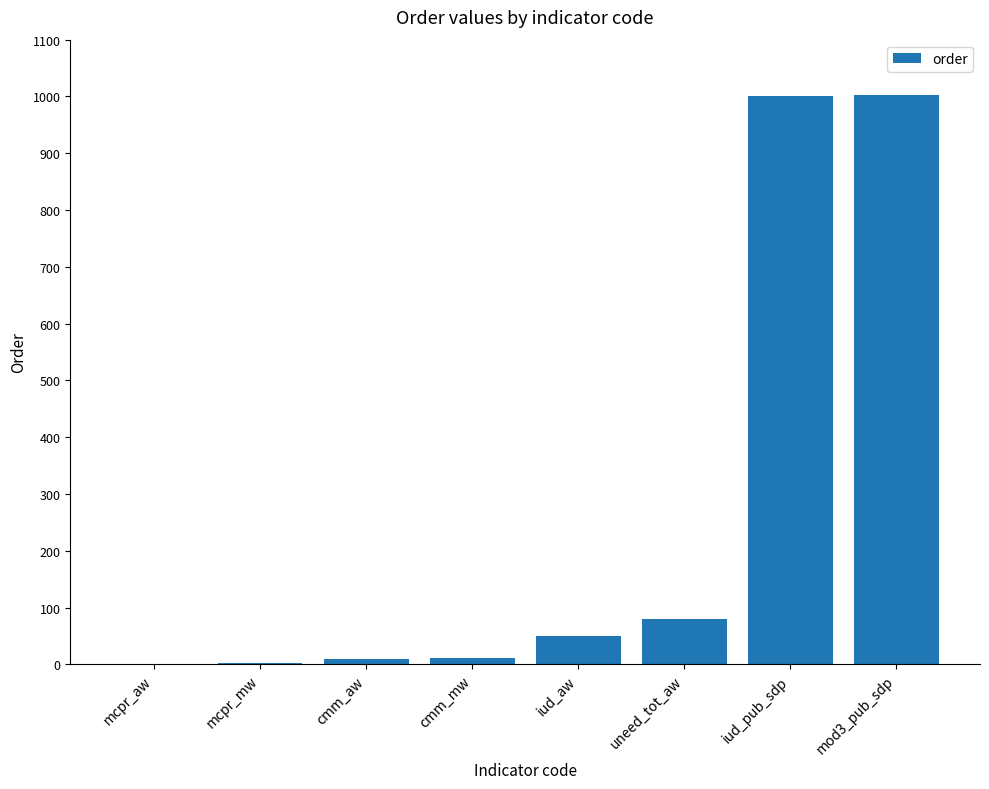

Where is the data nearest to the value 501?

uneed_tot_aw